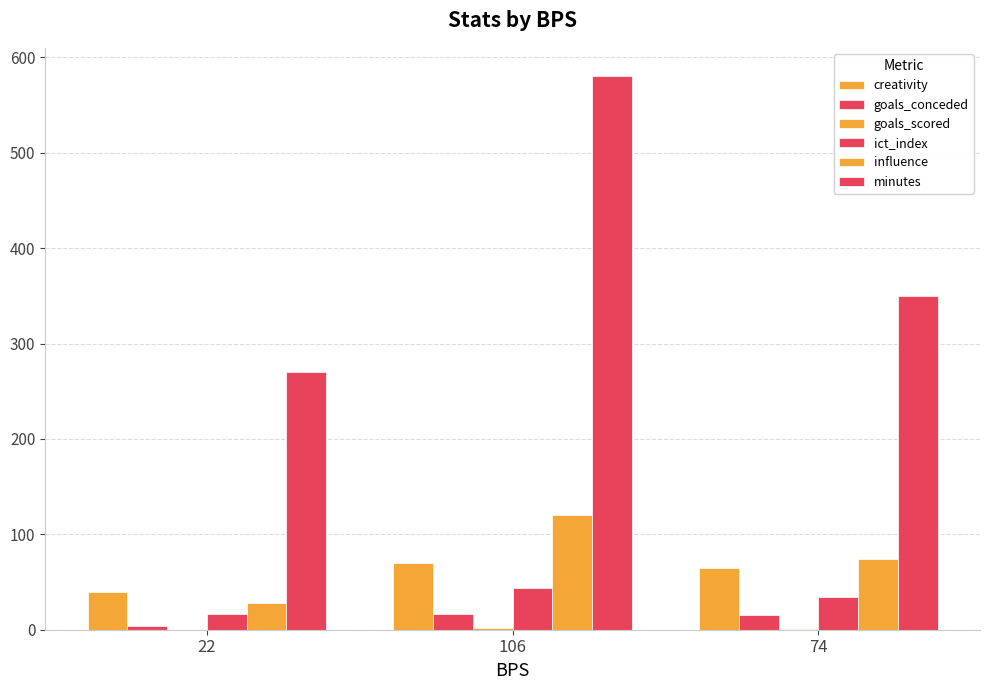

What is the label of the 3rd bar from the right?

22